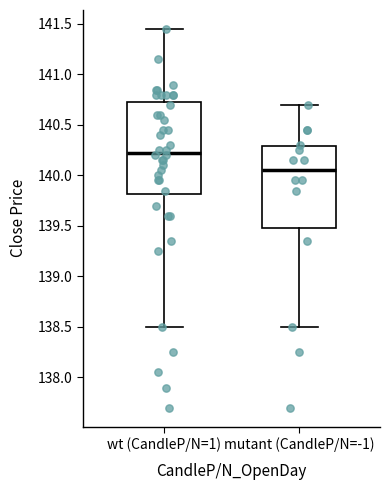

Which box's median line is the highest?

wt (CandleP/N=1)